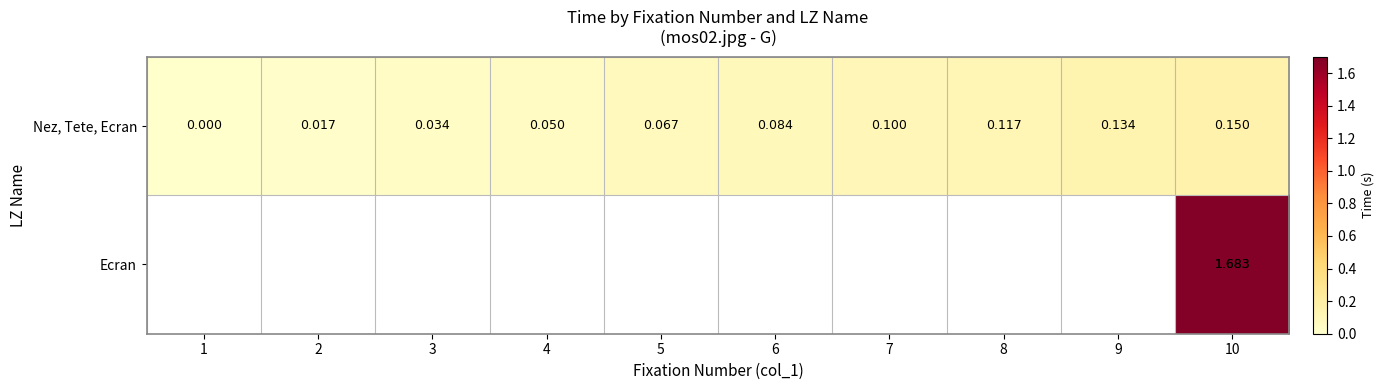

At how many categories does at least one series exceed 0?

9